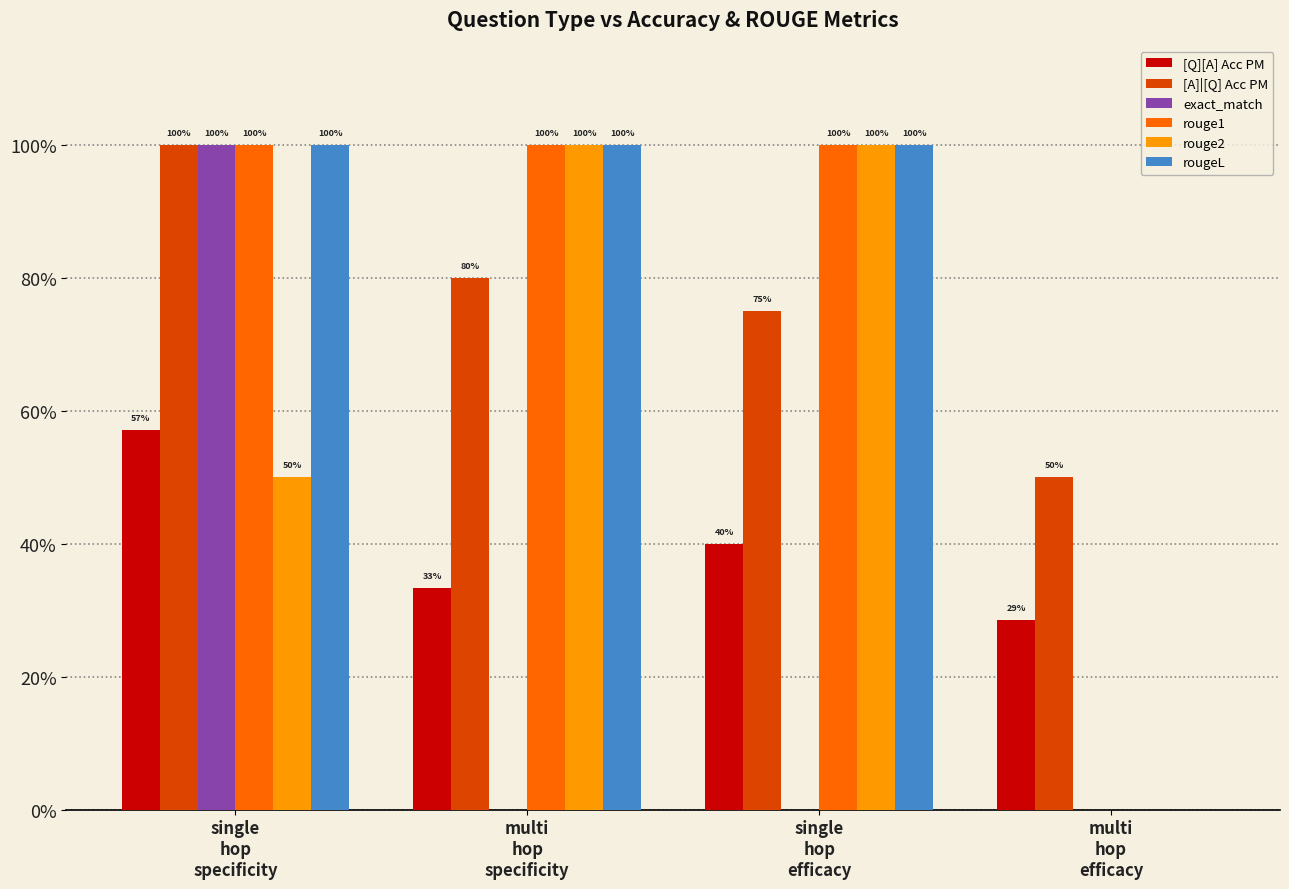

Are the bars horizontal?

No